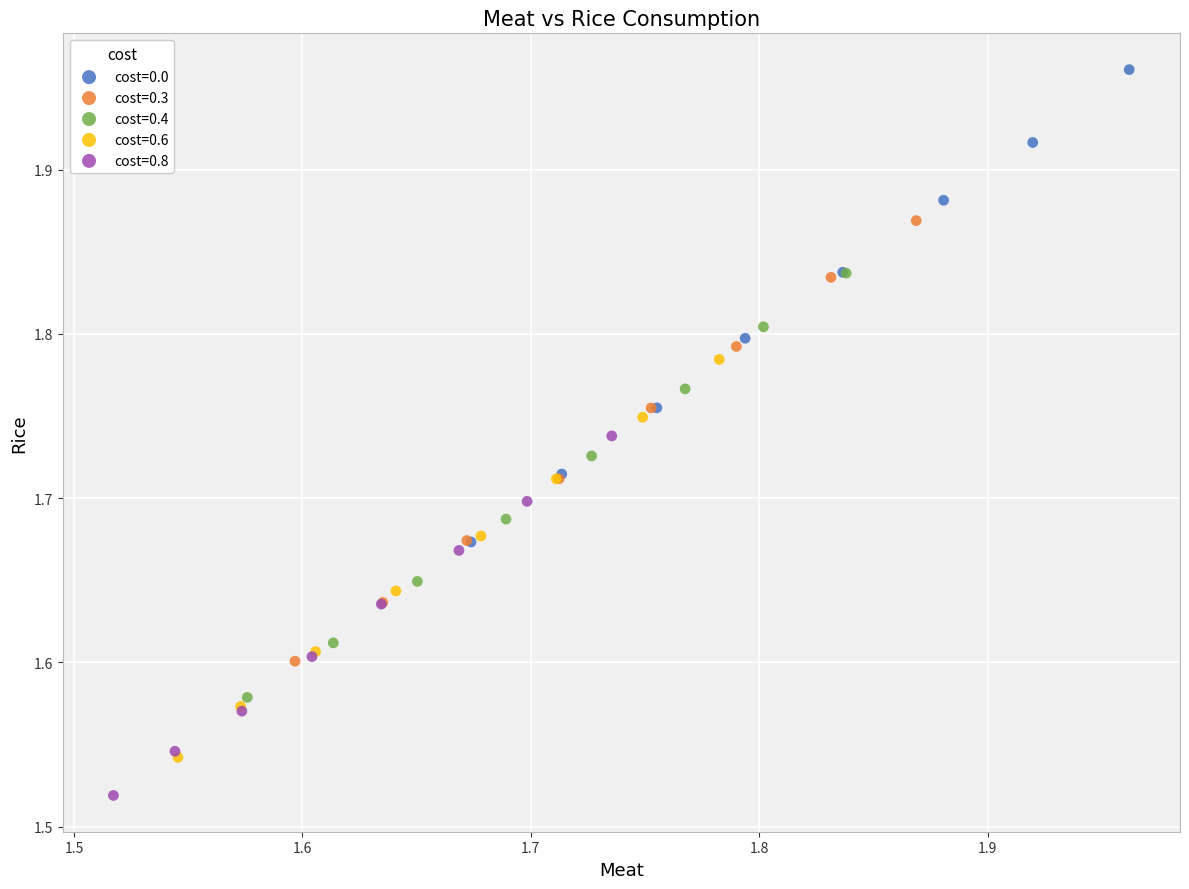

What are all the series names shown in the legend?

cost=0.0, cost=0.3, cost=0.4, cost=0.6, cost=0.8